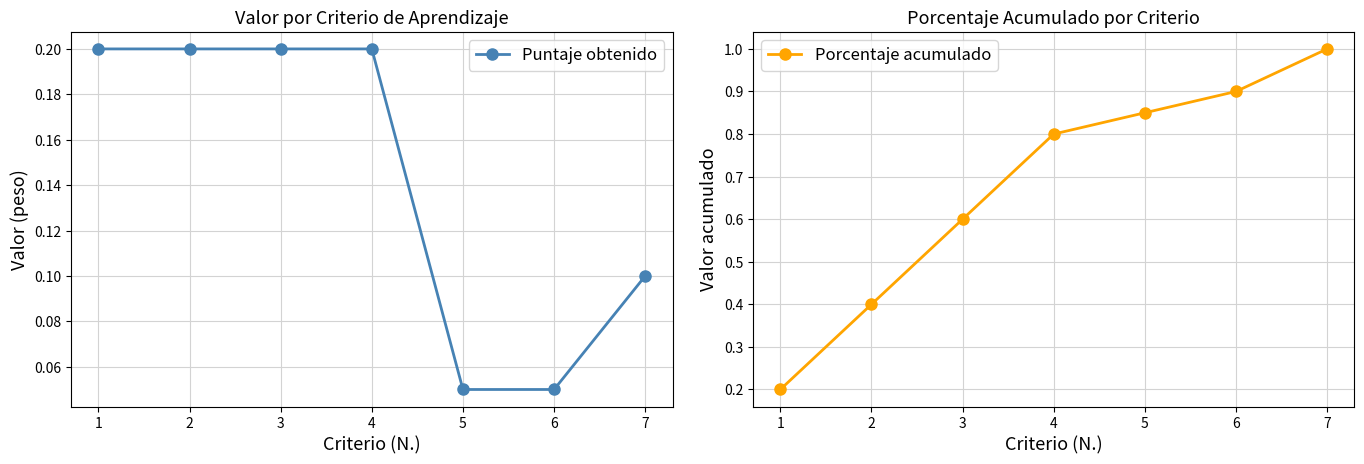

At which label is Porcentaje acumulado closest to 0?

1